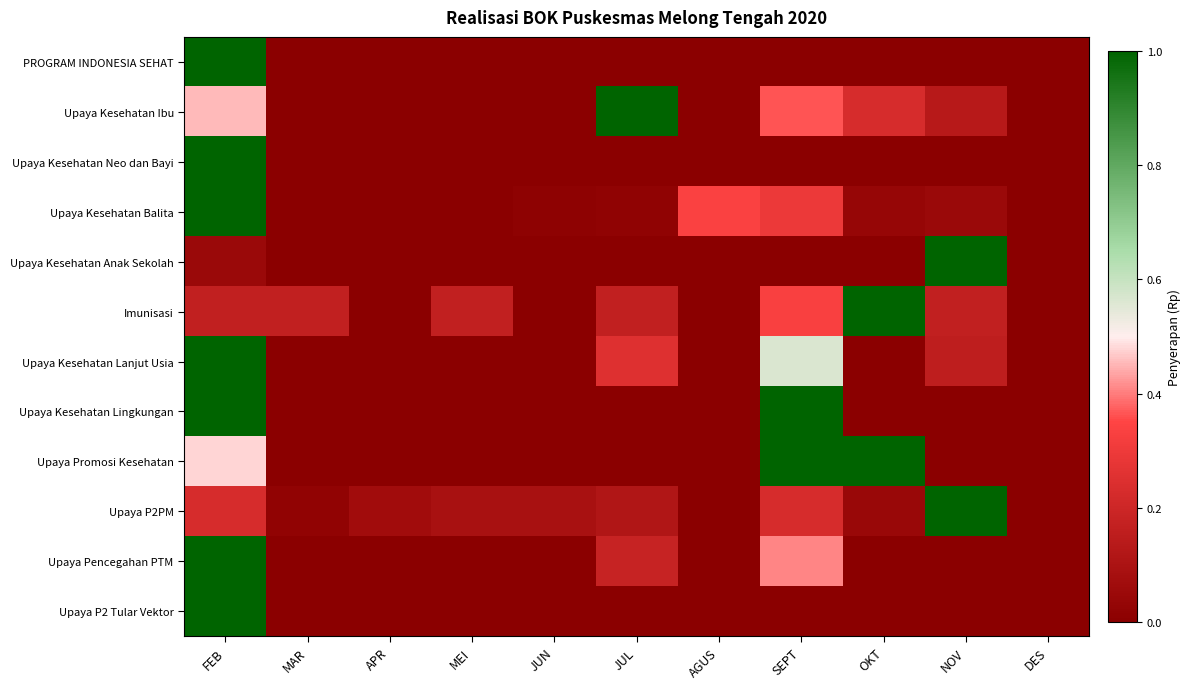

Between FEB and JUL, which series saw the biggest shift?

PROGRAM INDONESIA SEHAT